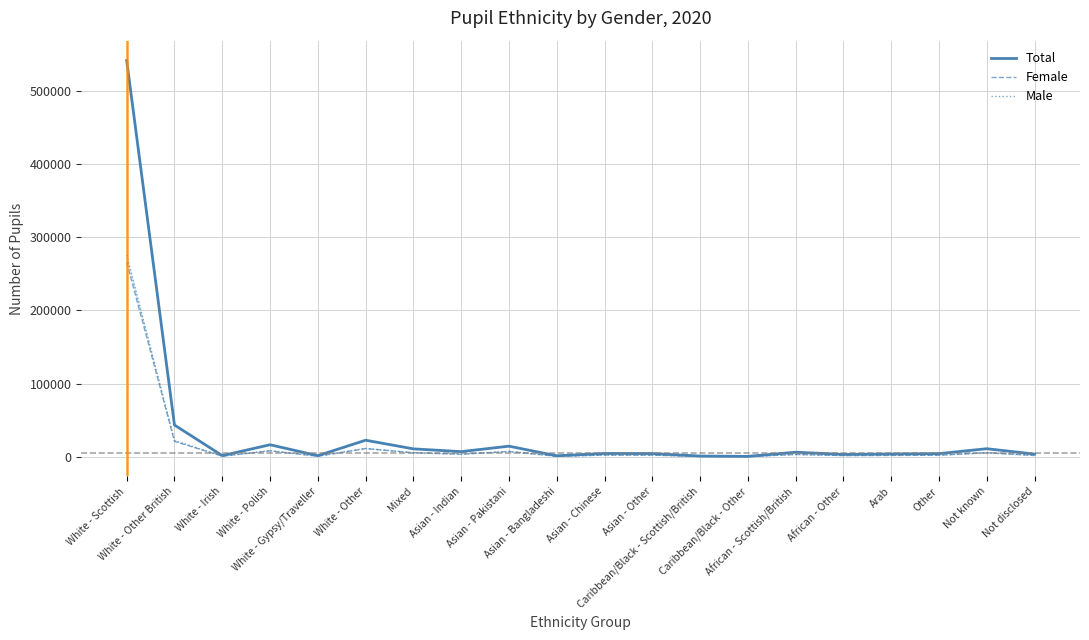

List the series in order of their peak value, lowest first.

Female, Male, Total